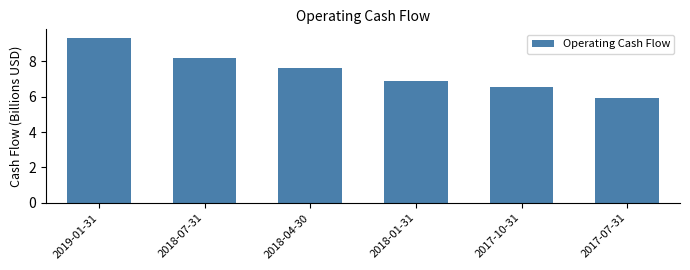

Reading left to right, list all the values displayed in this chart.

9.3	8.2	7.6	6.9	6.6	5.9